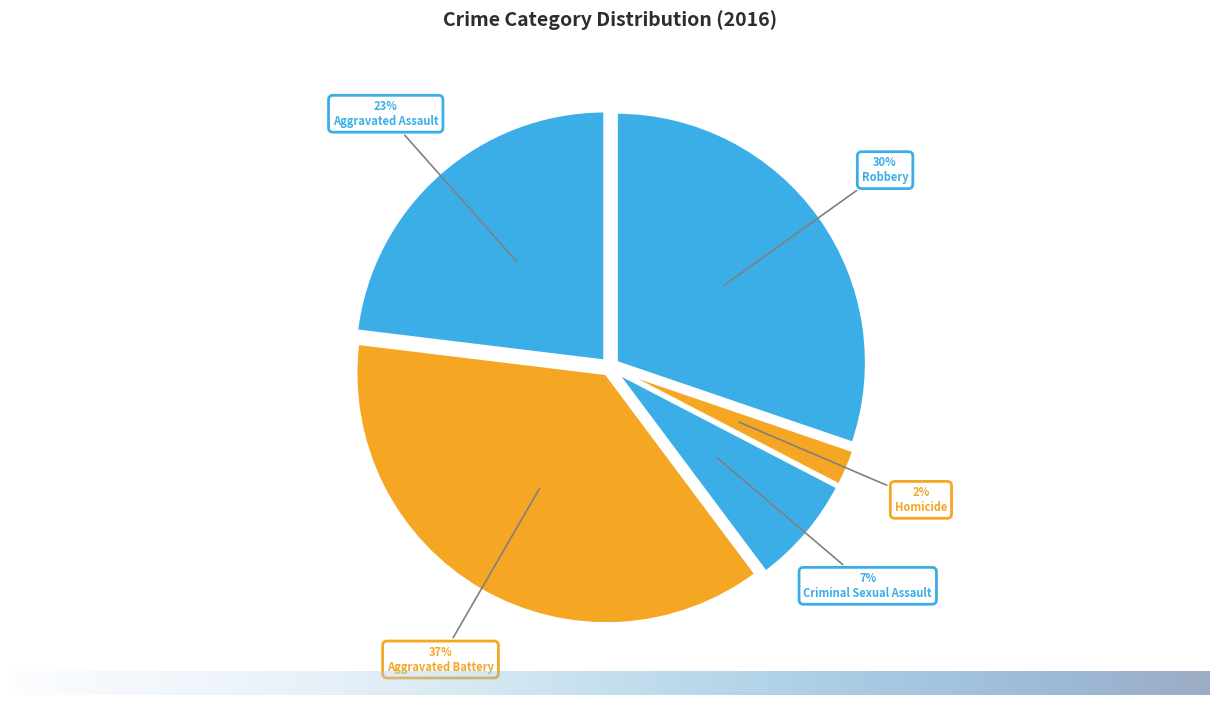

To the nearest percent, what is the difference between the Criminal Sexual Assault and Homicide slice percentages?

5%